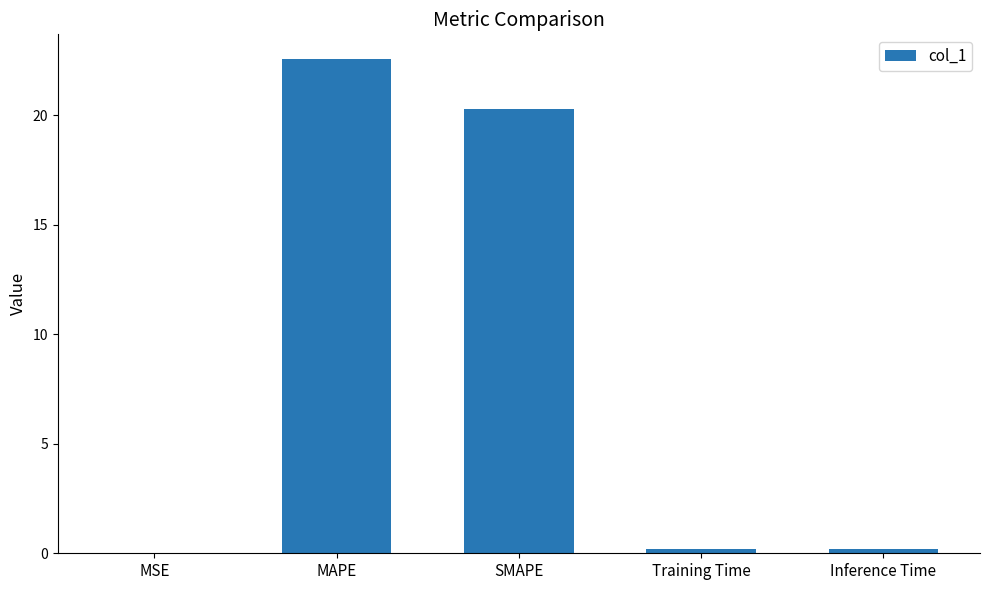

What is the greatest value displayed?

22.6